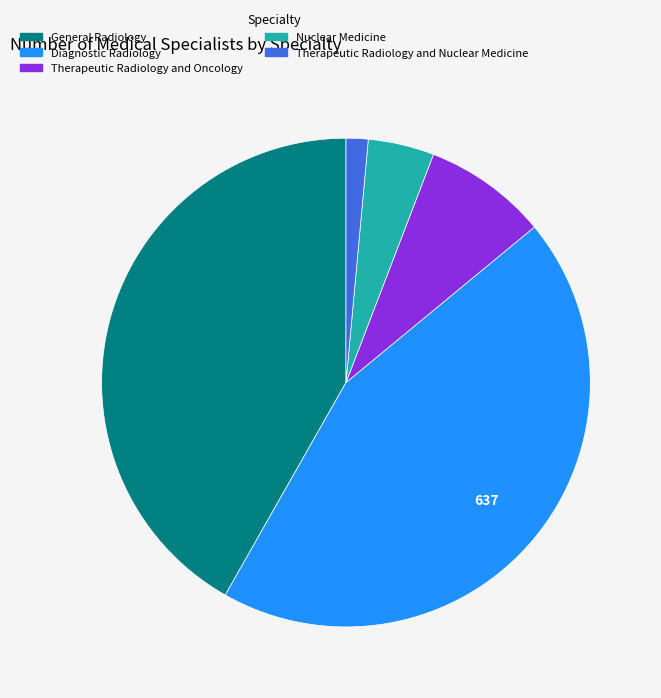

Is Therapeutic Radiology and Nuclear Medicine the majority of the pie?

No